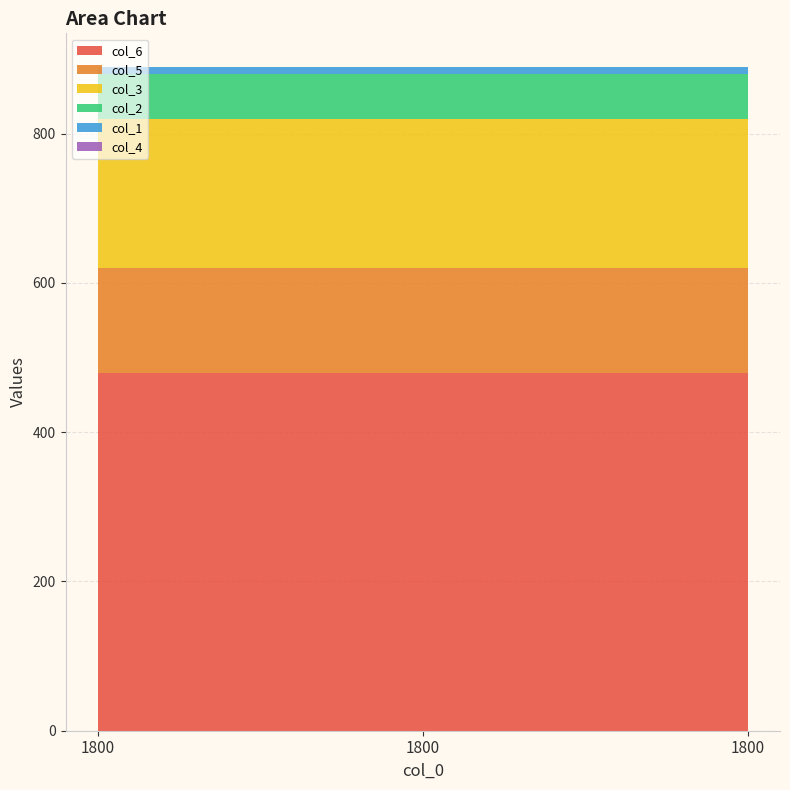

Reading left to right, list all the values displayed in this chart.

col_1: 1800=10	1800=10	1800=10
col_2: 1800=60	1800=60	1800=60
col_3: 1800=200	1800=200	1800=200
col_4: 1800=0	1800=0	1800=0
col_5: 1800=140	1800=140	1800=140
col_6: 1800=480	1800=480	1800=480